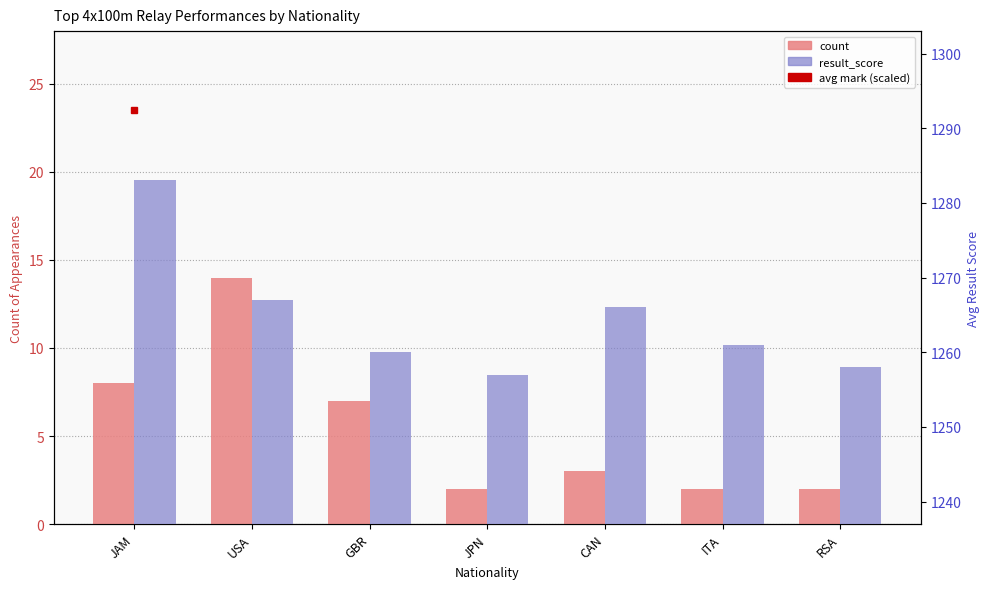

Which series changed the most between USA and CAN?

count